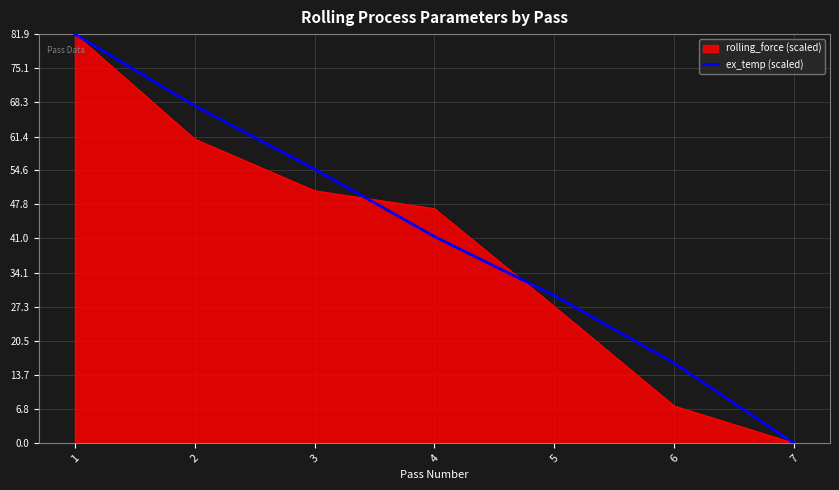

Rank the categories by ex_temp (scaled) value from lowest to highest.

7, 6, 5, 4, 3, 2, 1